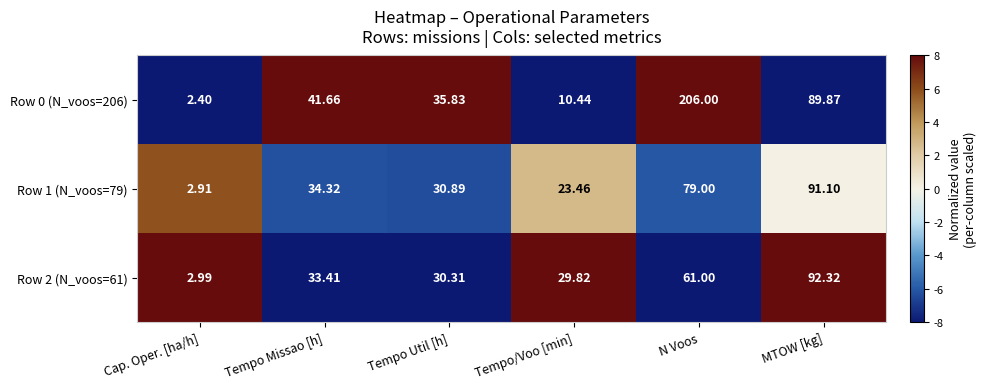

Is the value of Row 1 (N_voos=79) at Cap. Oper. [ha/h] greater than the value of Row 0 (N_voos=206) at Cap. Oper. [ha/h]?

Yes